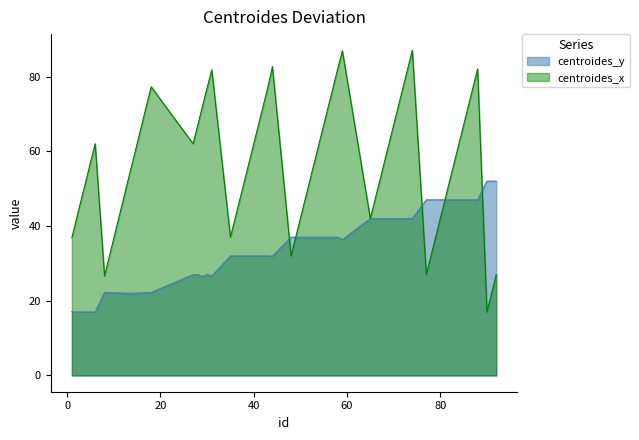

How many data points in centroides_x are above 62?

18